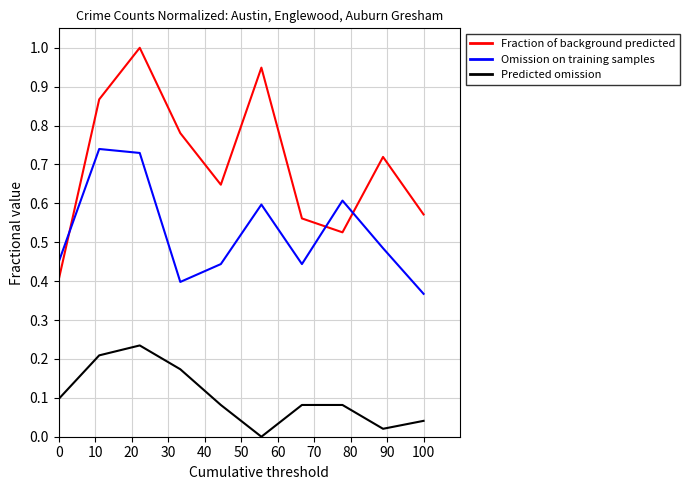

List the series in order of their peak value, lowest first.

Predicted omission, Omission on training samples, Fraction of background predicted